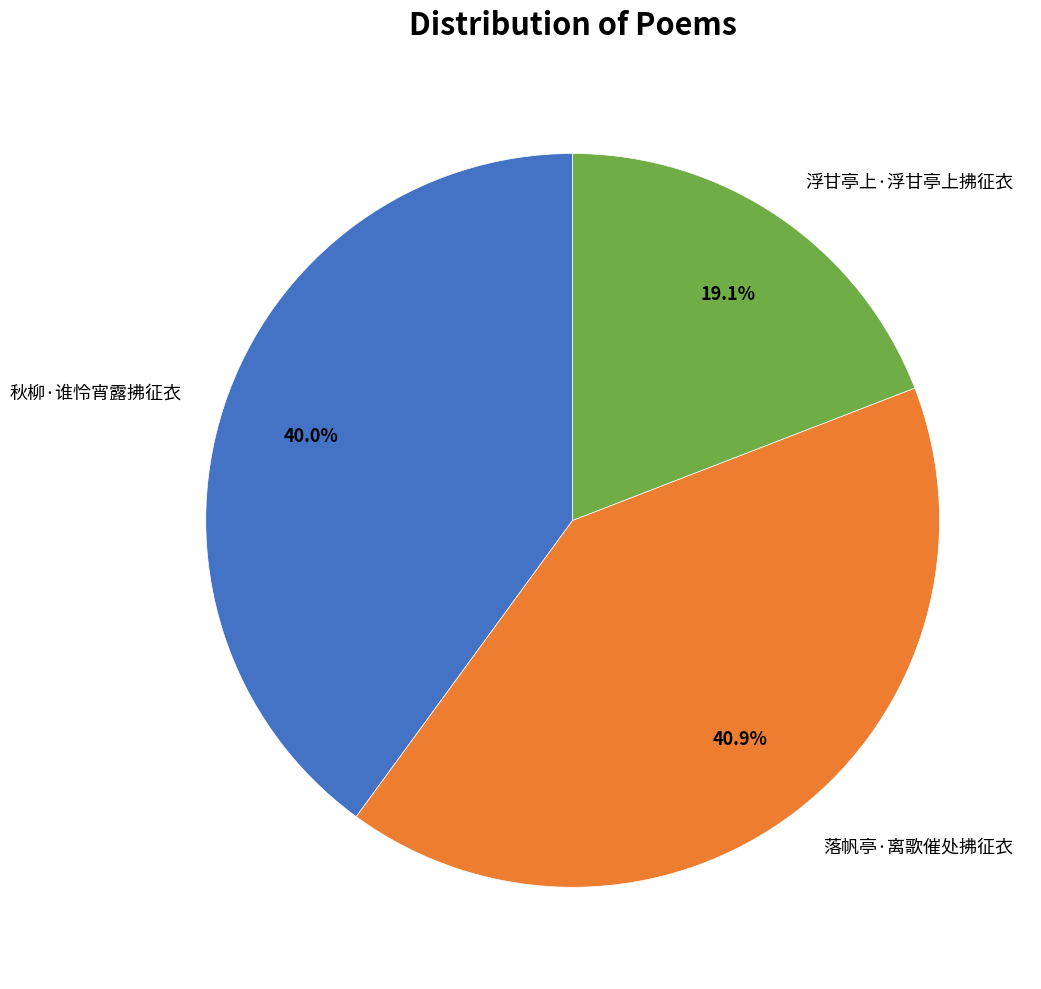

Is it true that 落帆亭·离歌催处拂征衣 is 50% of the pie?

False